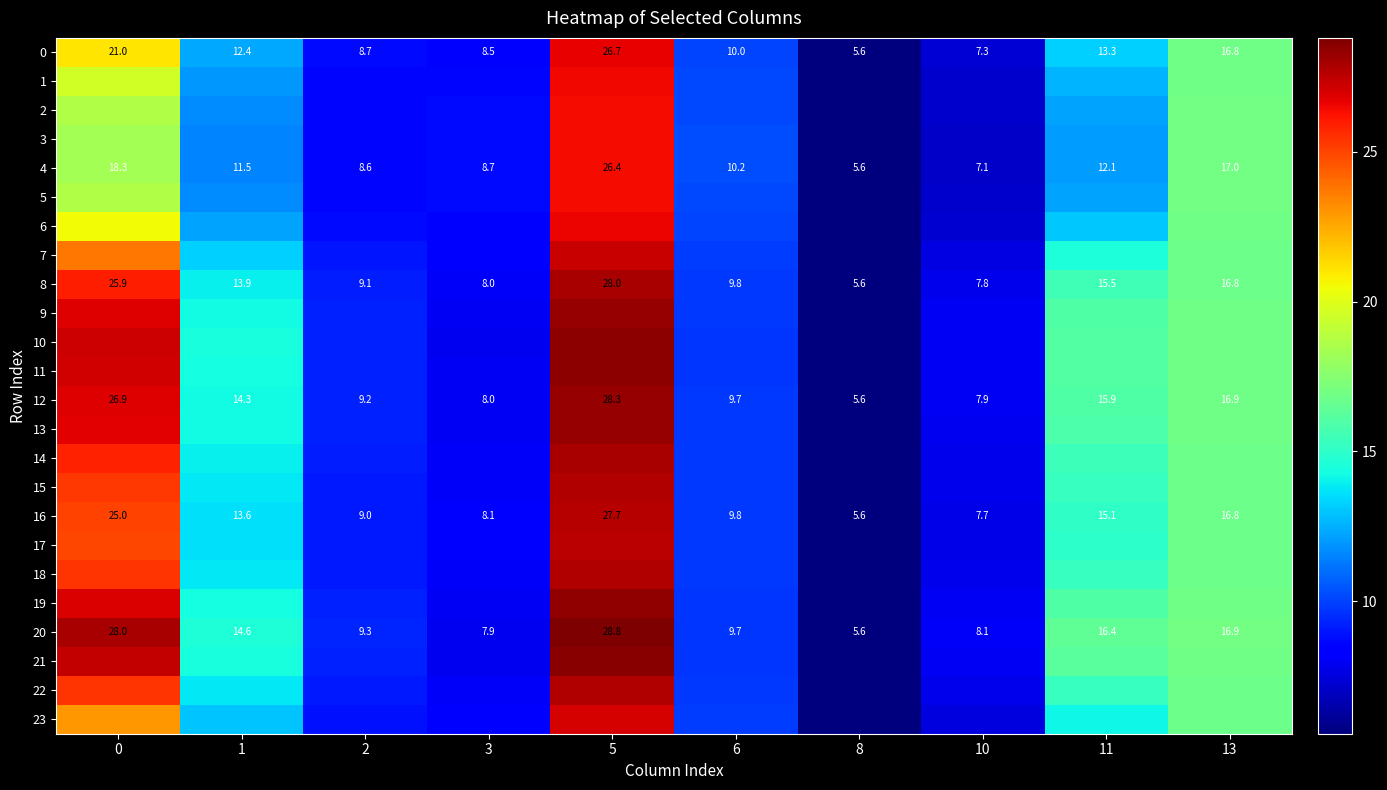

What is the maximum value shown in the chart?

28.8